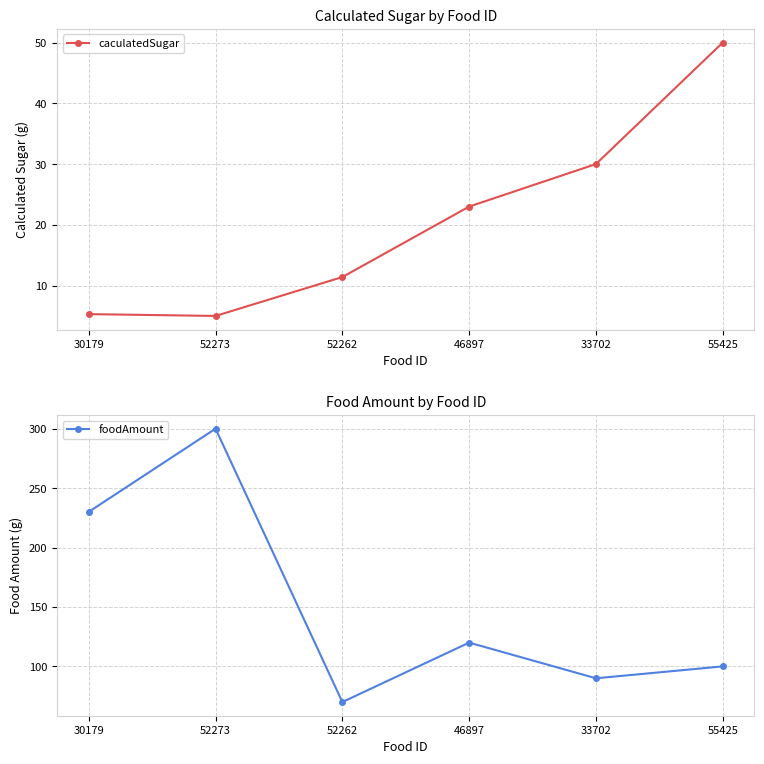

True or false: foodAmount and caculatedSugar intersect in this chart.

False